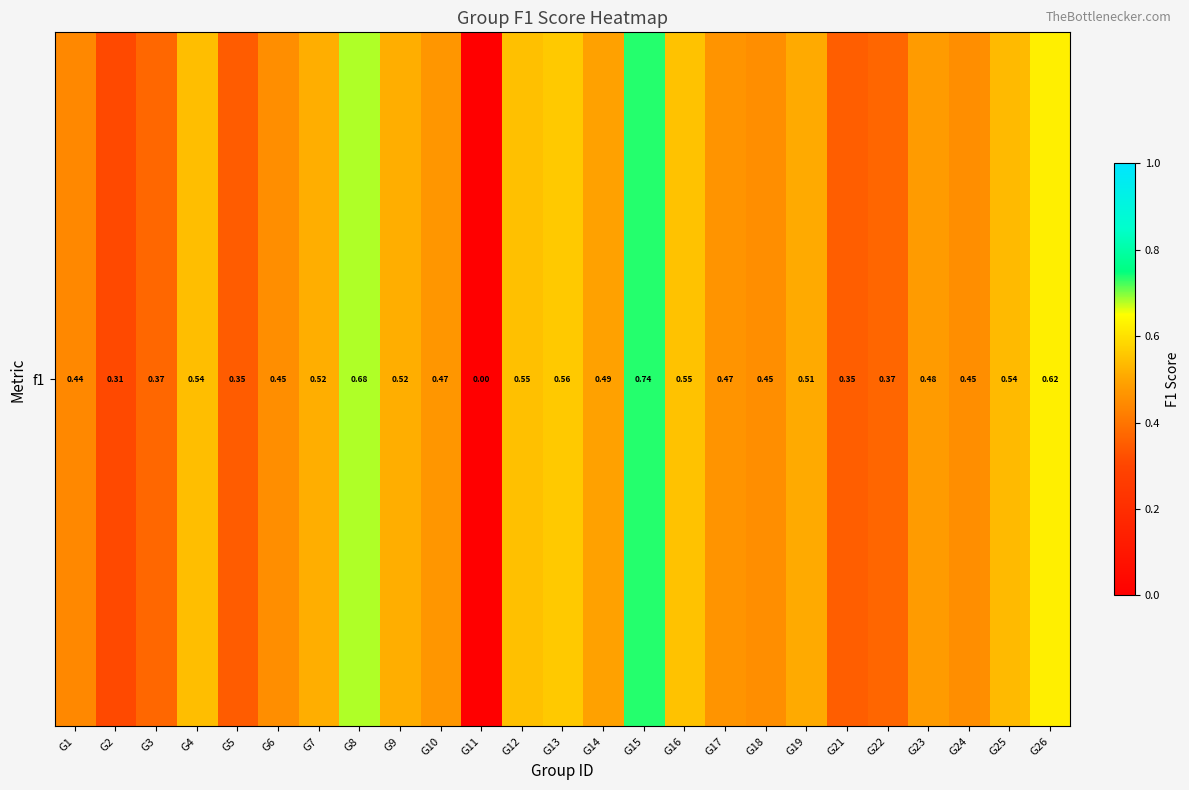

Count the number of data series in this chart.

1